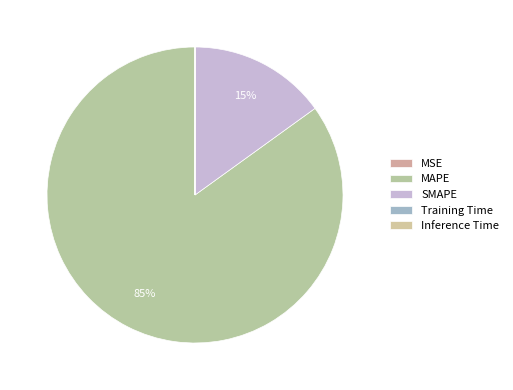

Does Training Time account for over 50% of the chart?

No